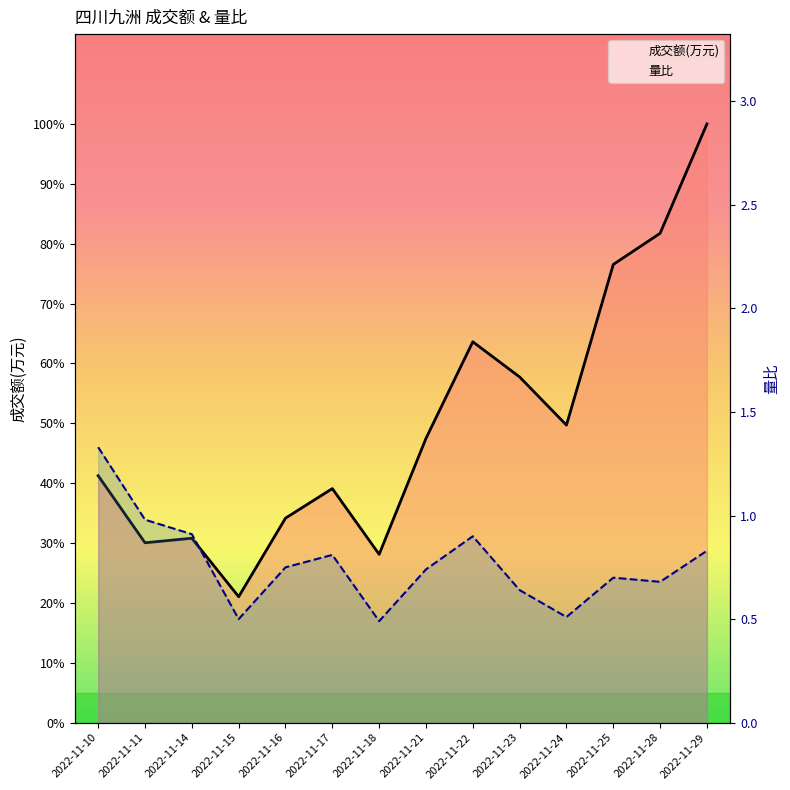

The 成交额(万元) series shows 7211.0 at 2022-11-16. True or false?

True